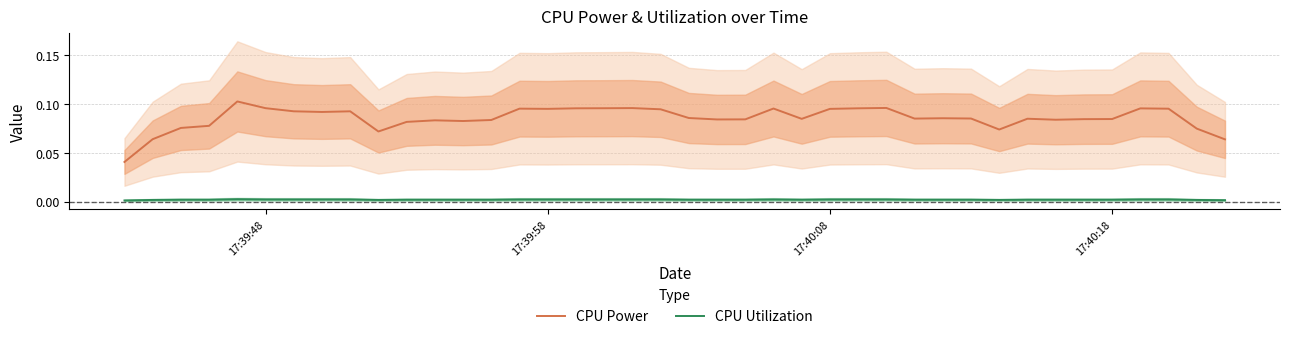

True or false: CPU Power and CPU Utilization intersect in this chart.

False